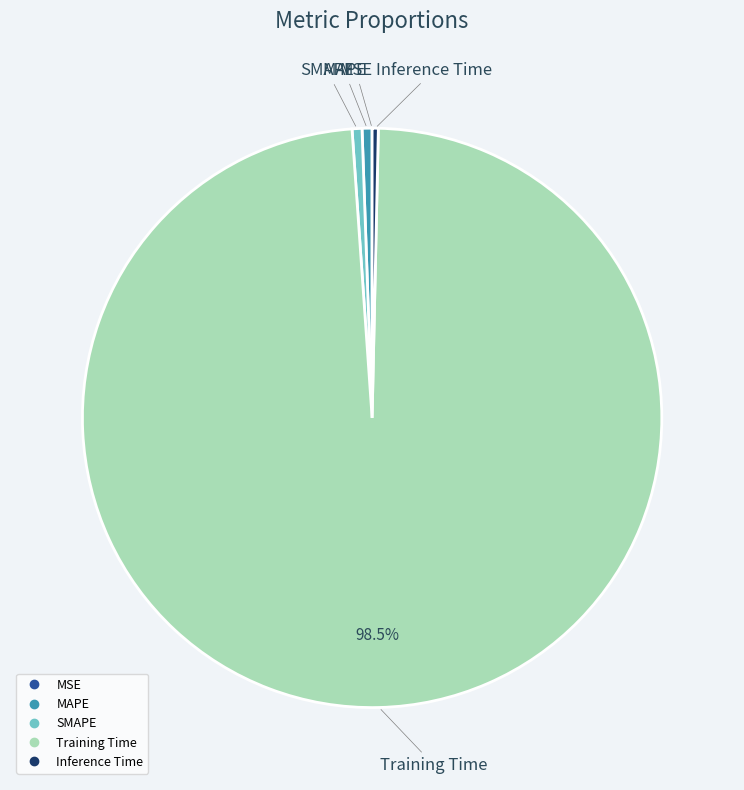

What percentage is the MAPE slice, to the nearest percent?

1%